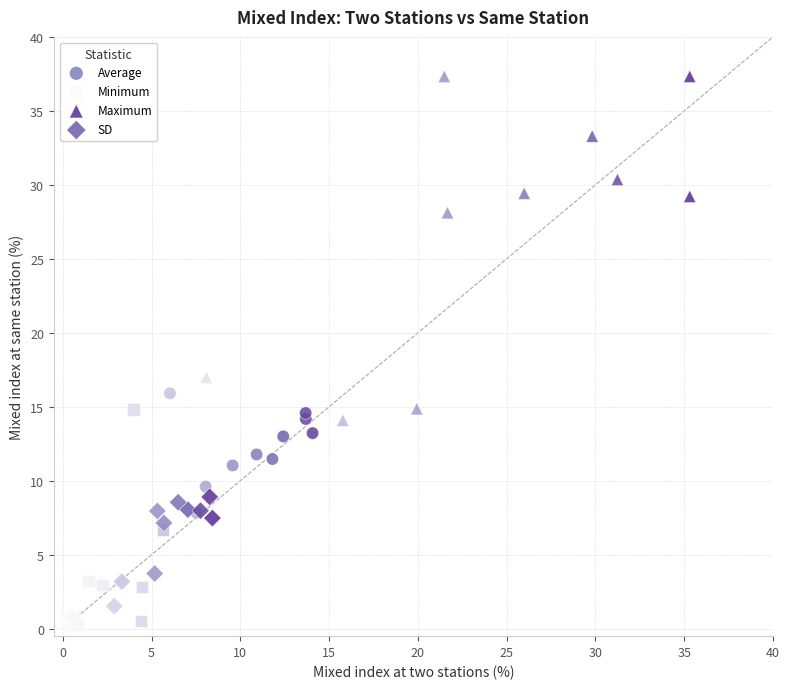

Which series contains the lowest Y value?

Minimum